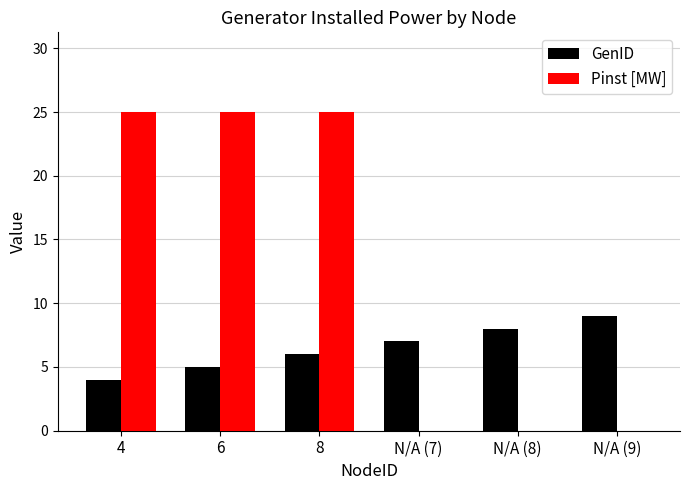

How many groups of bars are there?

6